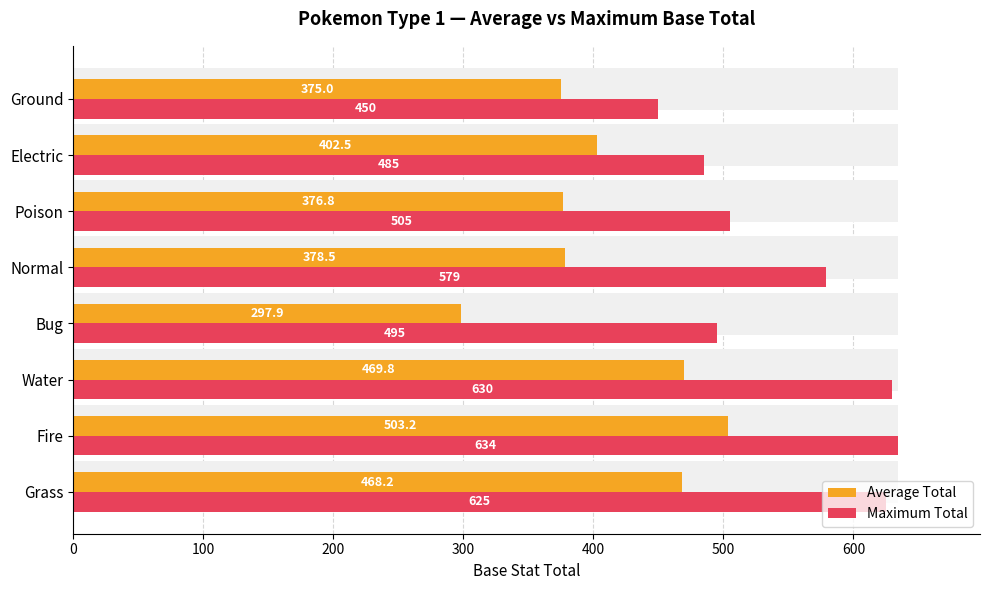

How many groups of bars are there?

8